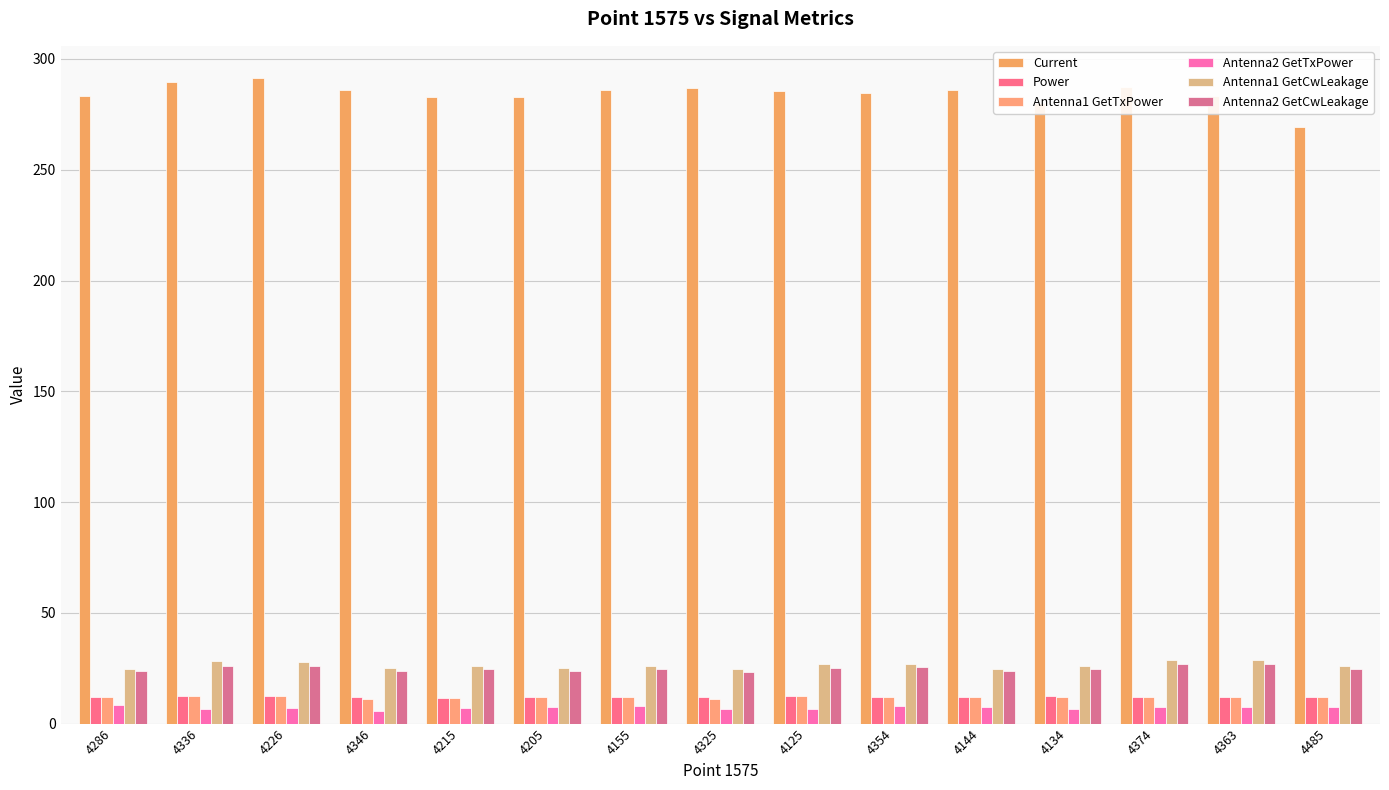

What is the label of the 6th bar from the left?

4205